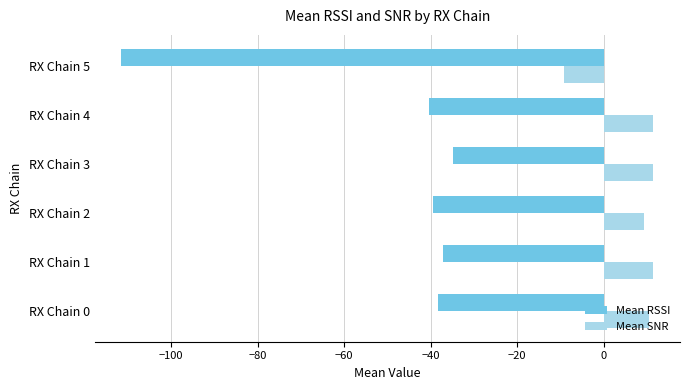

How many negative values does the Mean SNR series have?

1